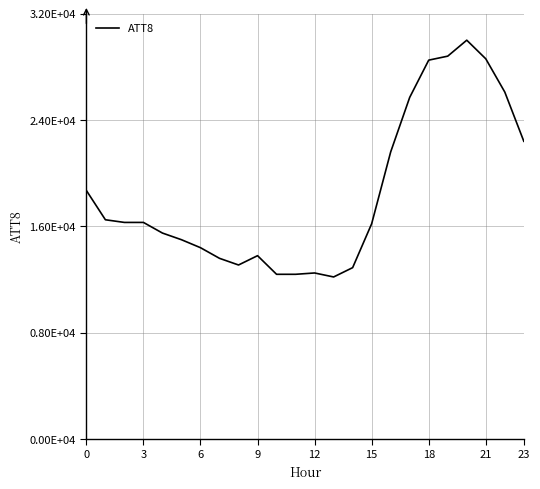

Does the chart display data point markers on the line(s)?

No